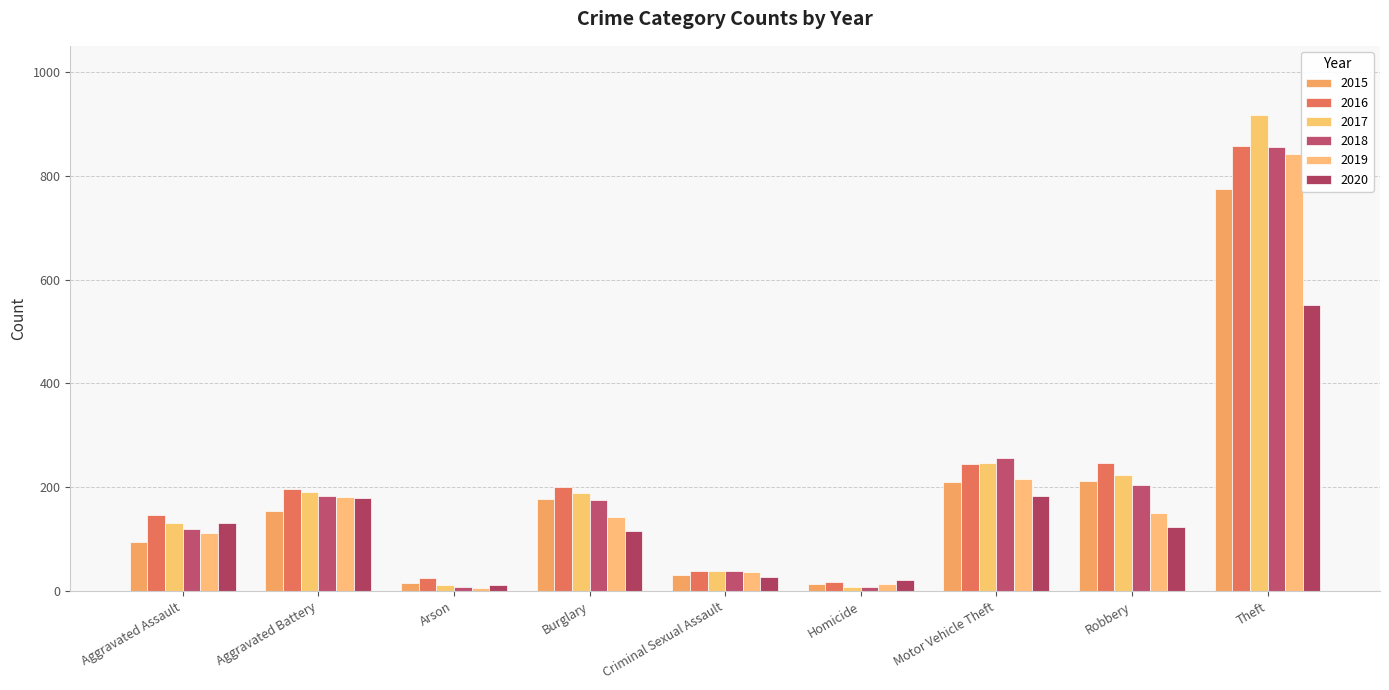

How many bars are there in total?

54